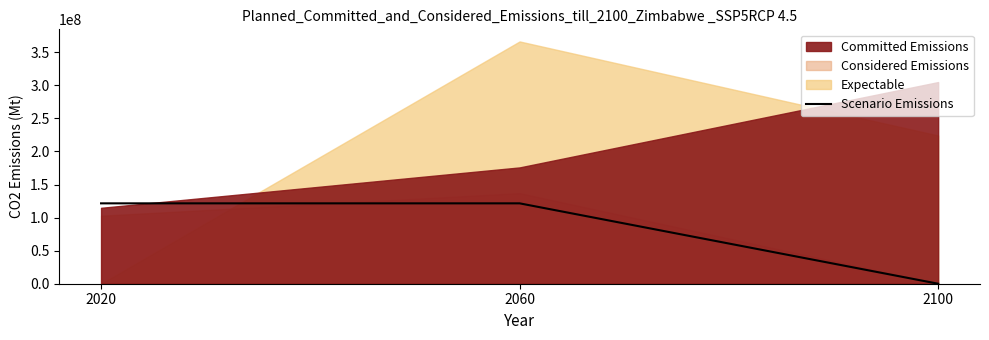

Which label corresponds to the smallest value in the chart?

2100